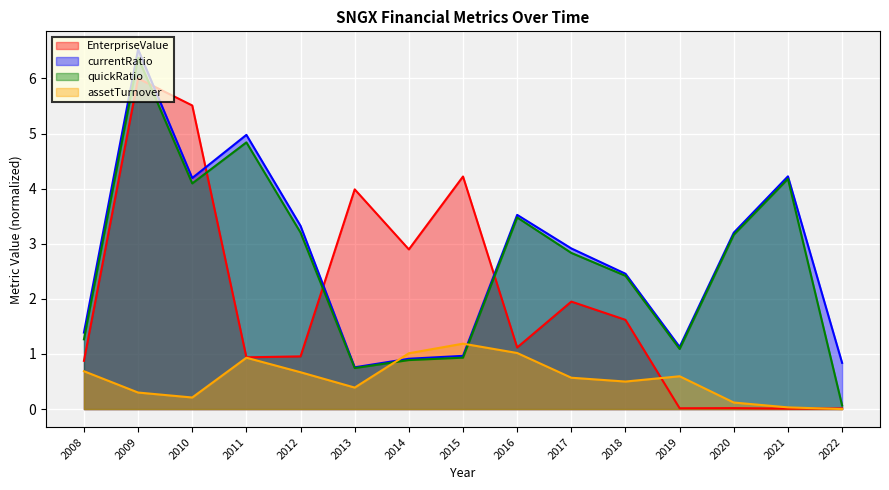

Reading left to right, extract all data points from this chart.

EnterpriseValue: 0.9	6.0	5.5	0.9	1.0	4.0	2.9	4.2	1.1	2.0	1.6	0.0	0.0	0.0	0.0
currentRatio: 1.4	6.5	4.2	5.0	3.3	0.8	0.9	1.0	3.5	2.9	2.5	1.1	3.2	4.2	0.8
quickRatio: 1.3	6.4	4.1	4.8	3.2	0.7	0.9	0.9	3.5	2.8	2.4	1.1	3.2	4.2	0.1
assetTurnover: 0.7	0.3	0.2	0.9	0.7	0.4	1.0	1.2	1.0	0.6	0.5	0.6	0.1	0.0	0.0